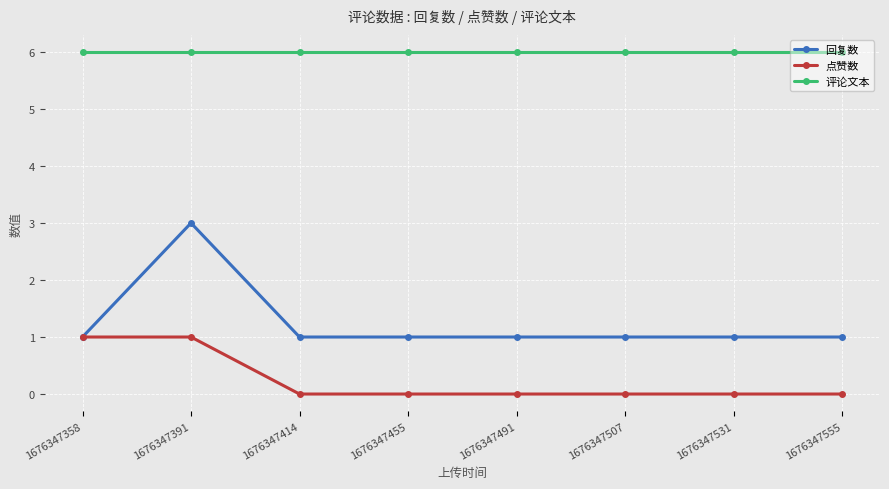

True or false: 回复数 and 评论文本 cross at least once.

False